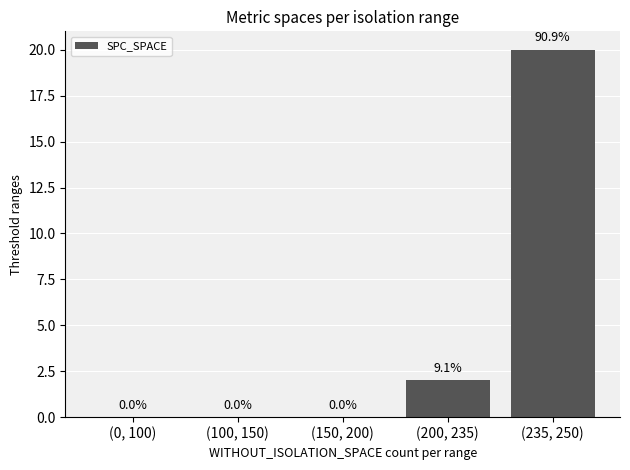

Reading right to left, extract all data points from this chart.

20	2	0	0	0